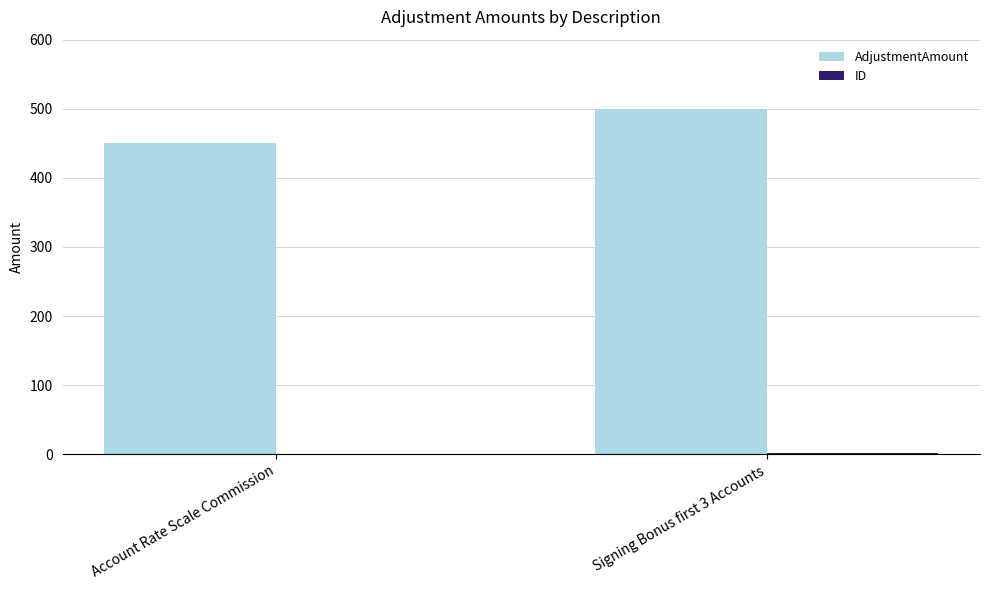

Which series changed the most between Account Rate Scale Commission and Signing Bonus first 3 Accounts?

AdjustmentAmount